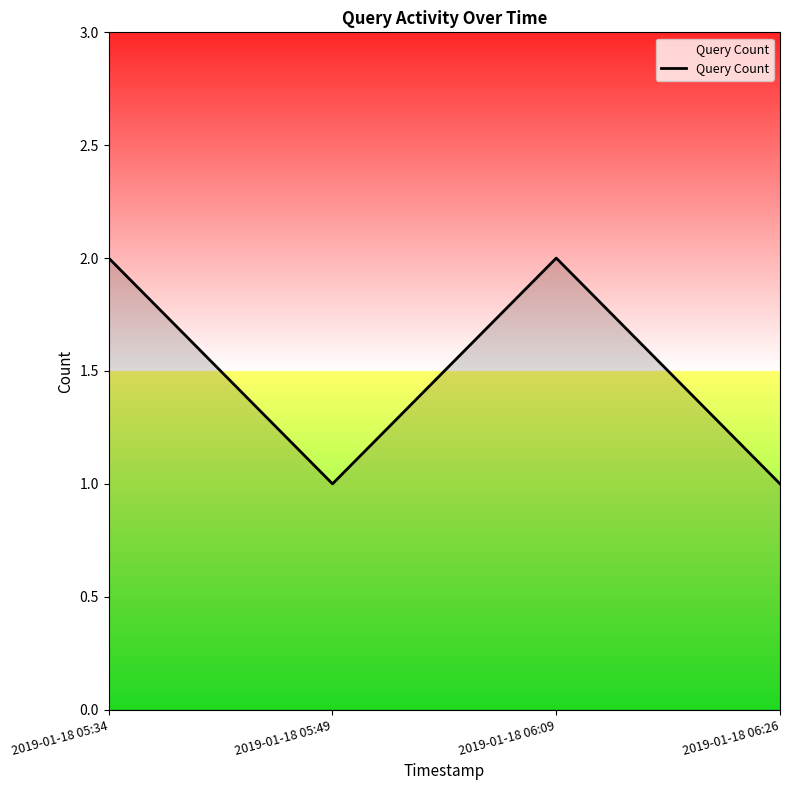

What is the sum of all values?

6